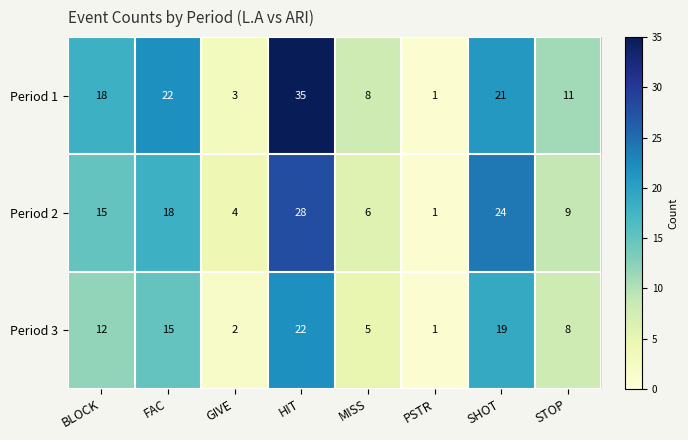

Read the Period 3 value at SHOT.

19